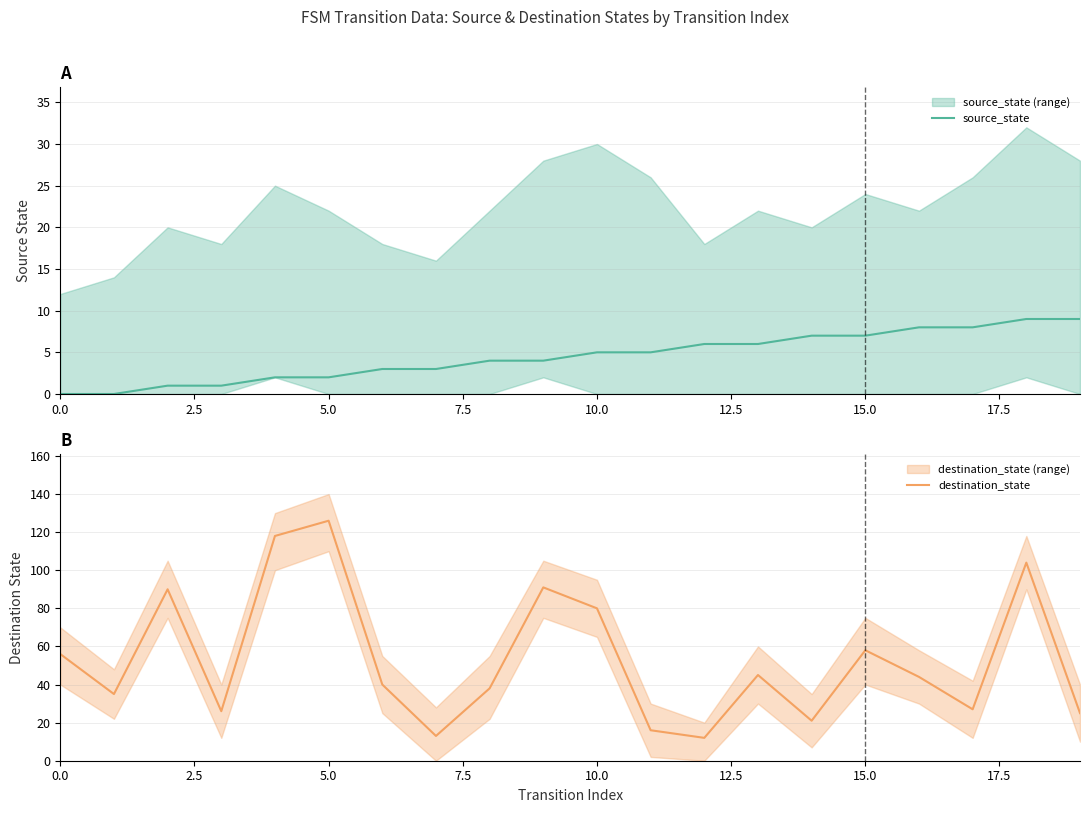

True or false: destination_state has a value of 25 at 19.

True